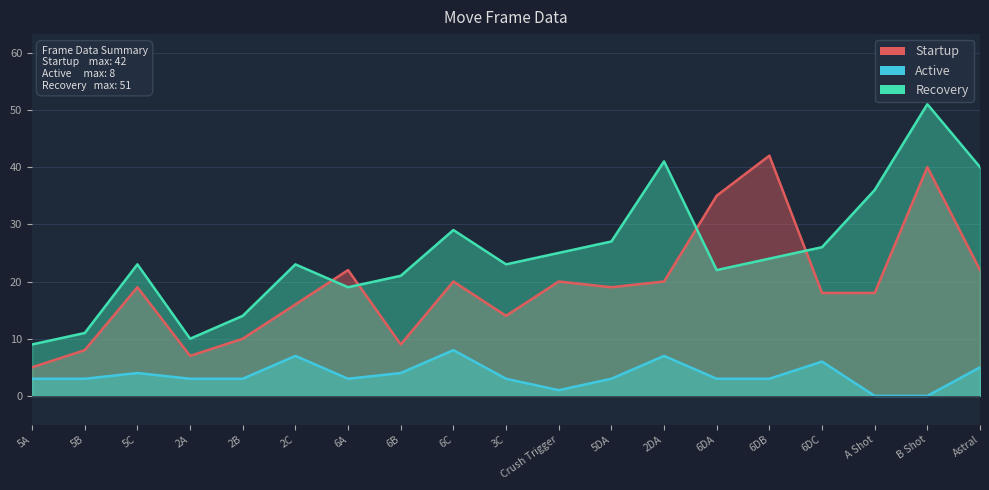

How many series are shown in this chart?

3